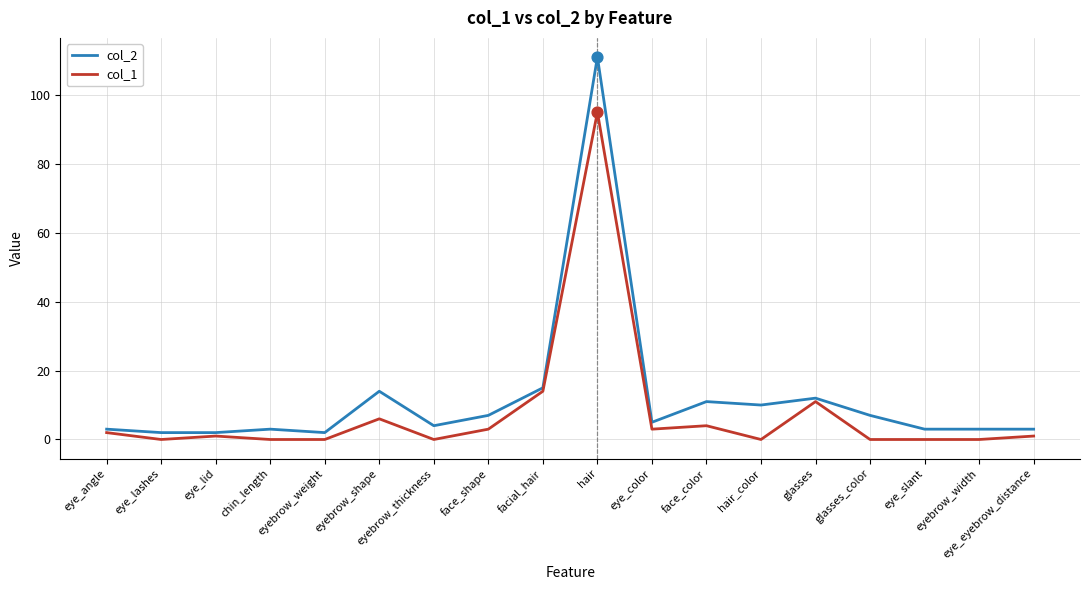

What is the spread (max minus min) of values at chin_length?

3